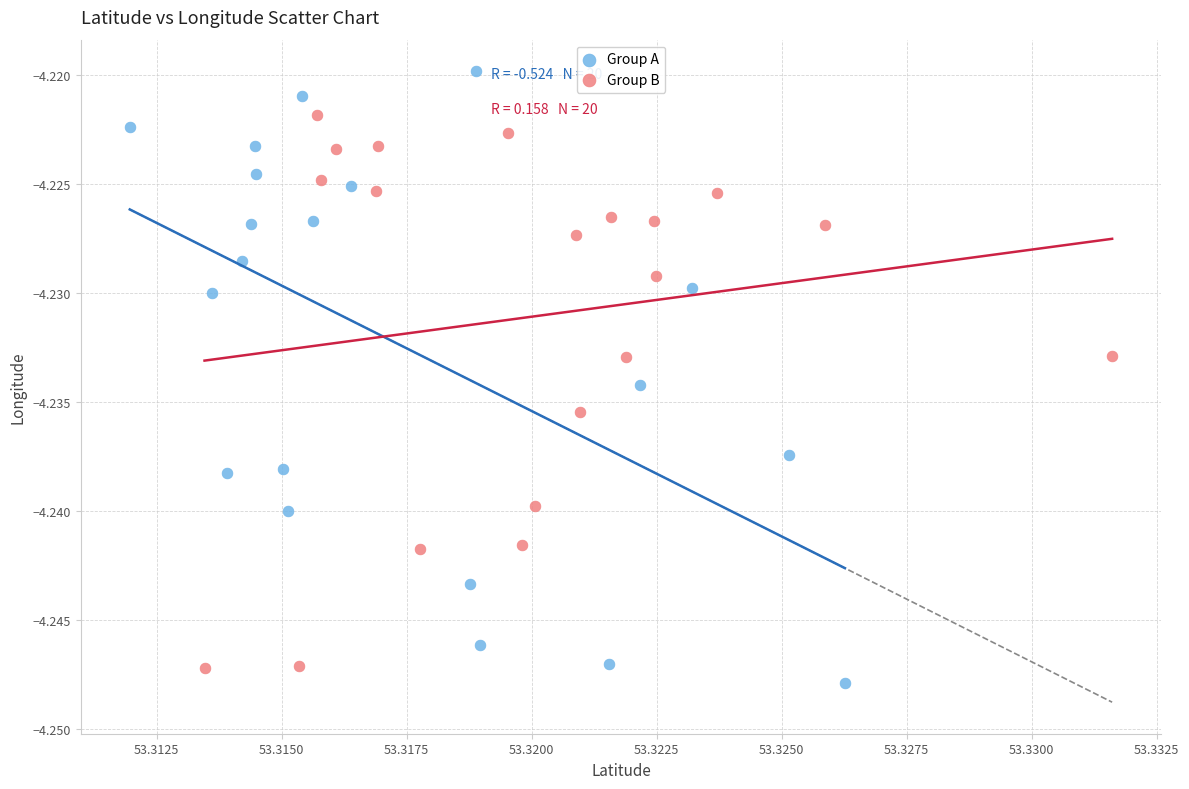

Which series reaches the maximum Y coordinate?

Group A